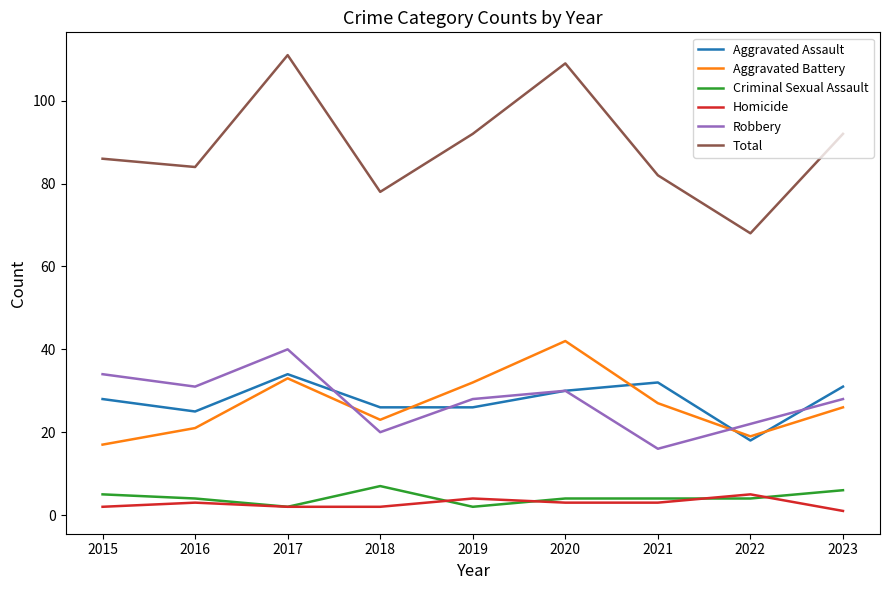

Is the value of Aggravated Battery at 2019 greater than the value of Aggravated Assault at 2022?

Yes